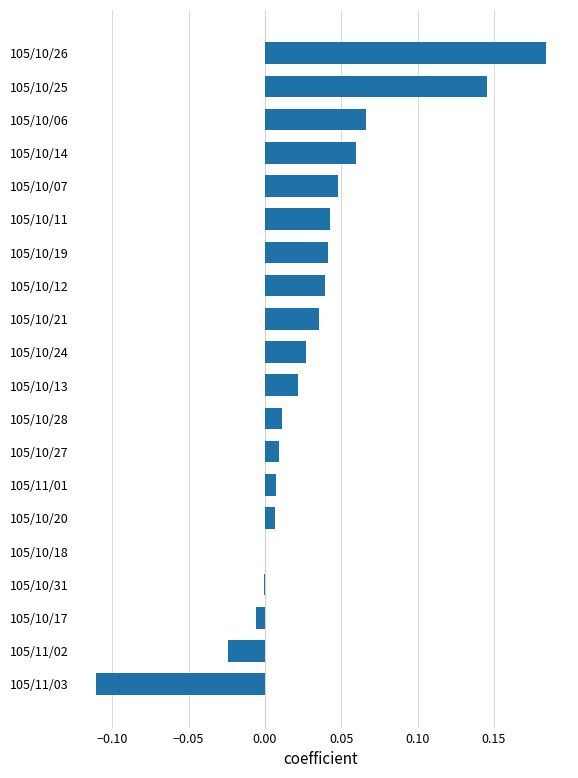

Between 105/10/18 and 105/10/06, which is larger?

105/10/06